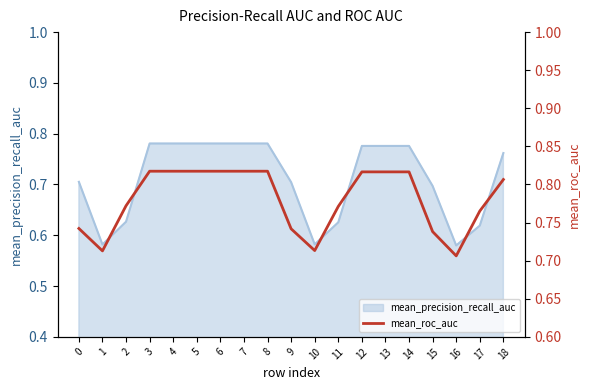

Is it true that the value at 12 is 1.1?

False